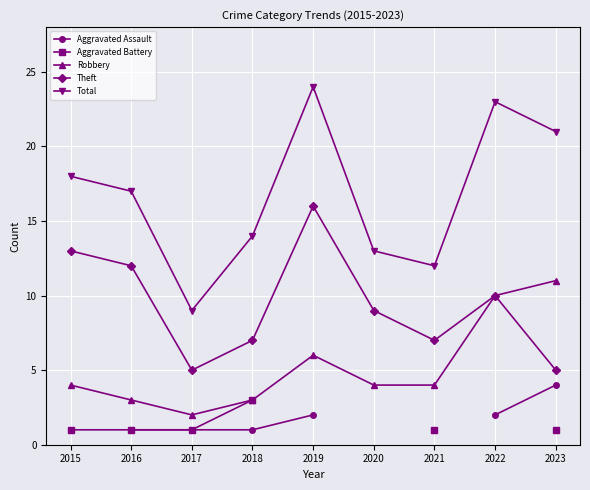

The Robbery series shows 4.0 at 2015. True or false?

True